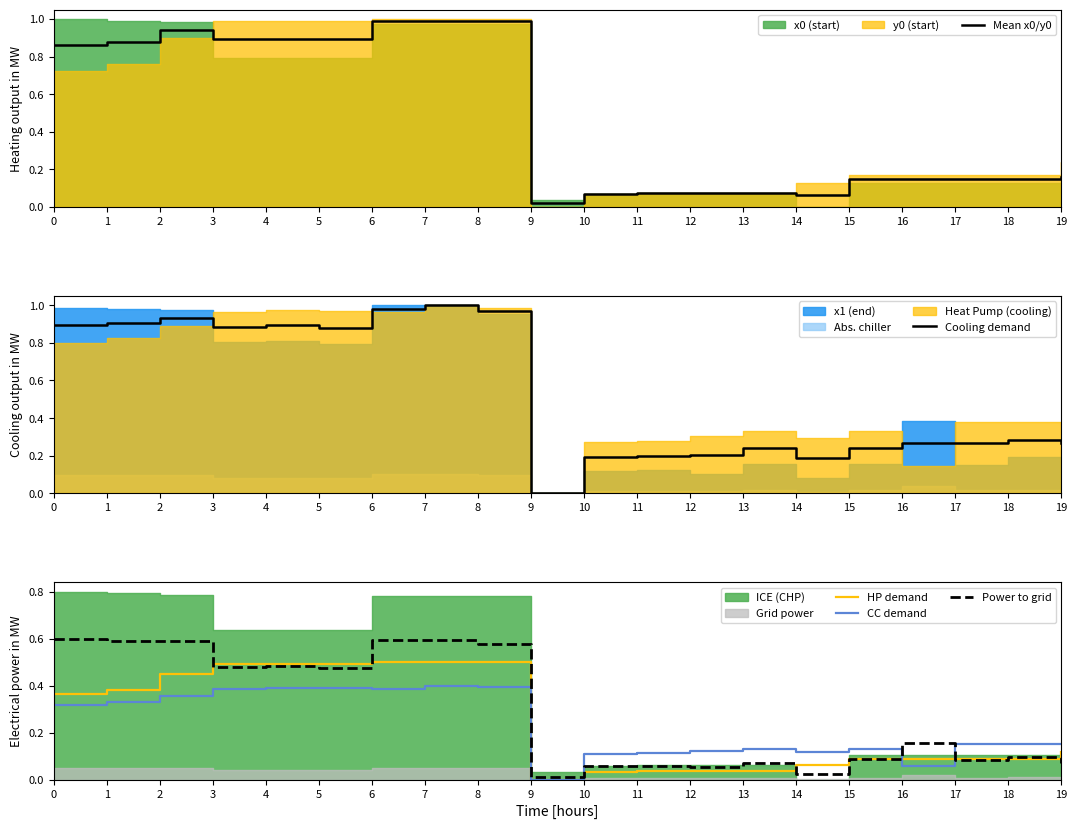

Is it true that Cooling demand equals 0.0 at 12?

False